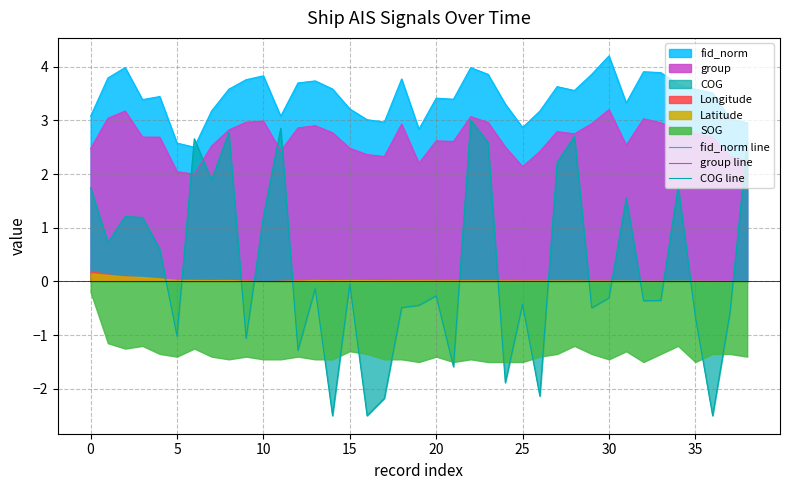

What is the label of the 16th point from the left?

15